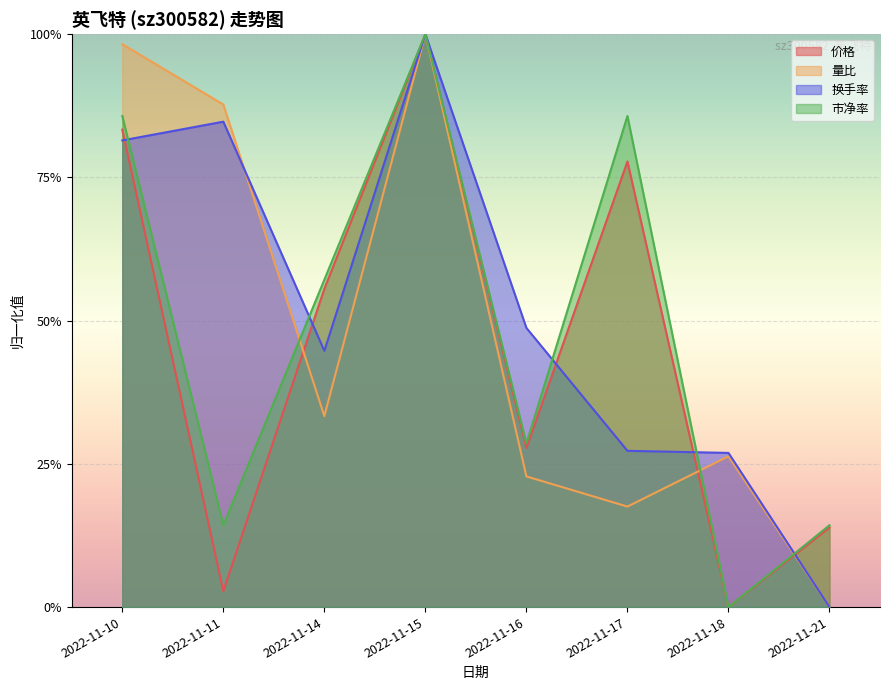

True or false: 价格 and 市净率 intersect in this chart.

False